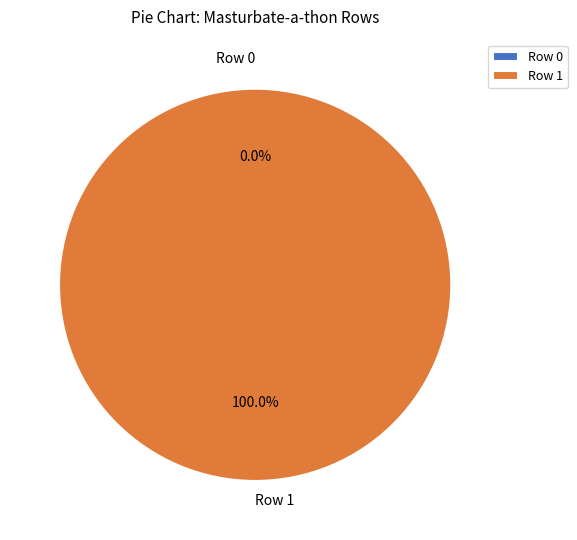

Count the number of slices in the pie.

2